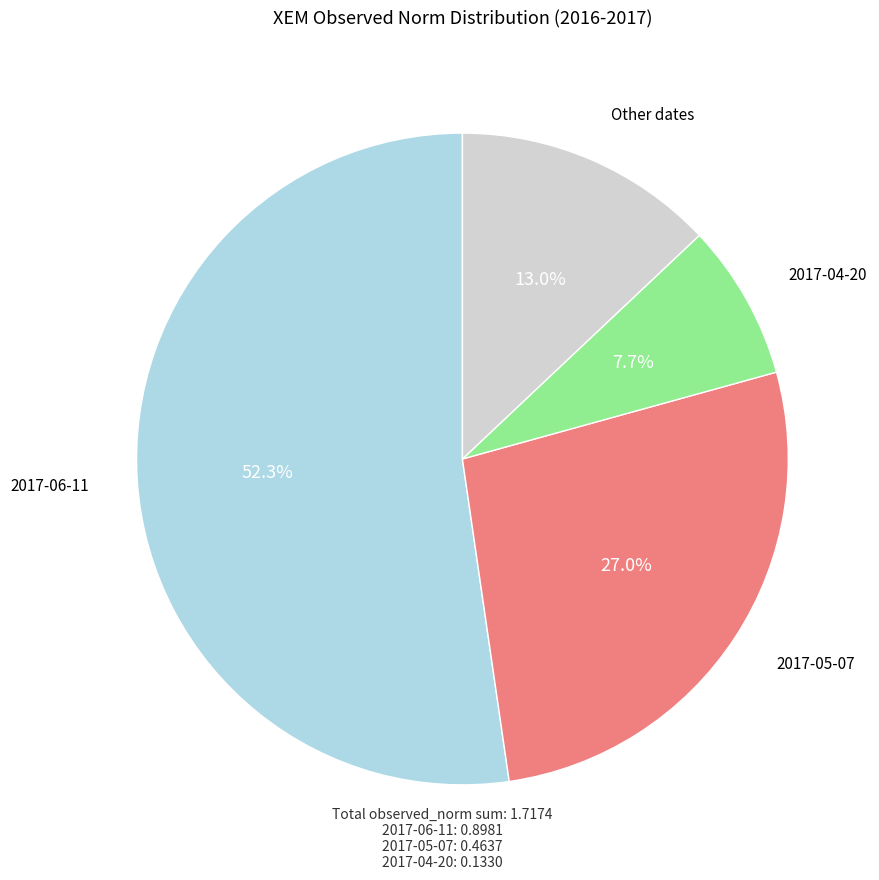

Does 2017-06-11 represent more than half of the total?

Yes